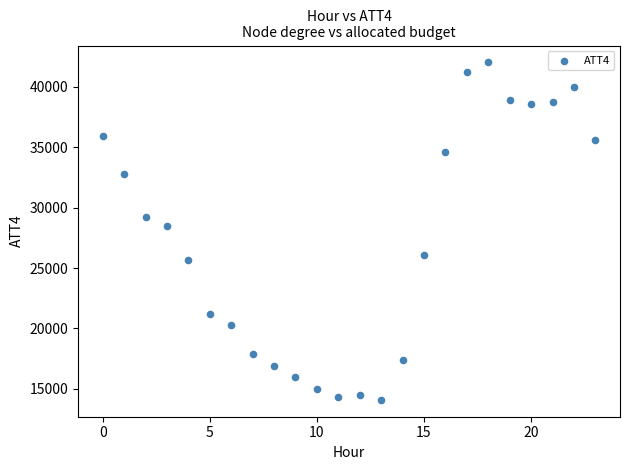

What Y value in the scatter plot is closest to 28050?

28500